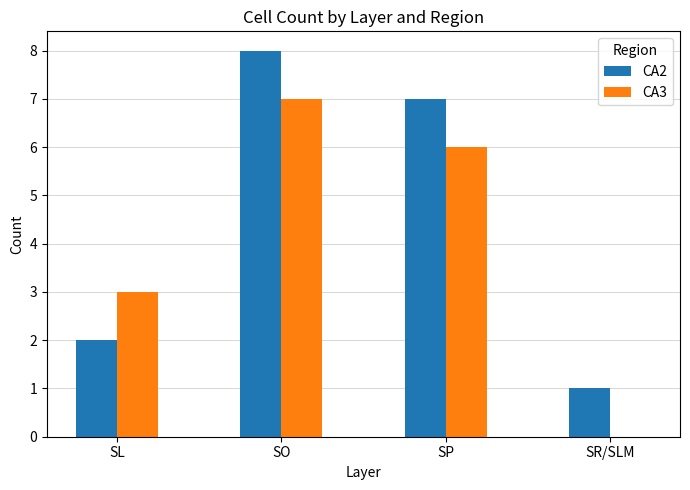

Between SL and SP, which series saw the biggest shift?

CA2